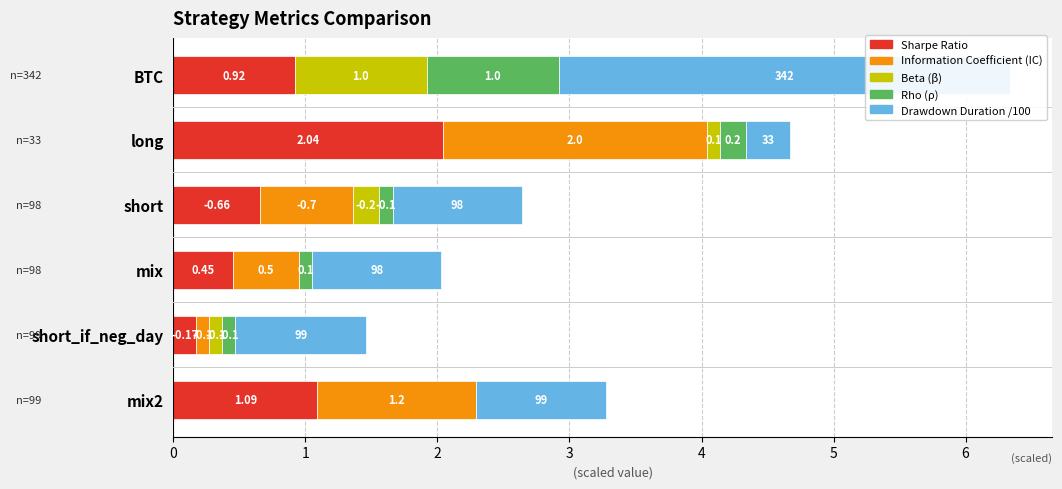

What is the approximate value of rho at short_if_neg_day?

0.1